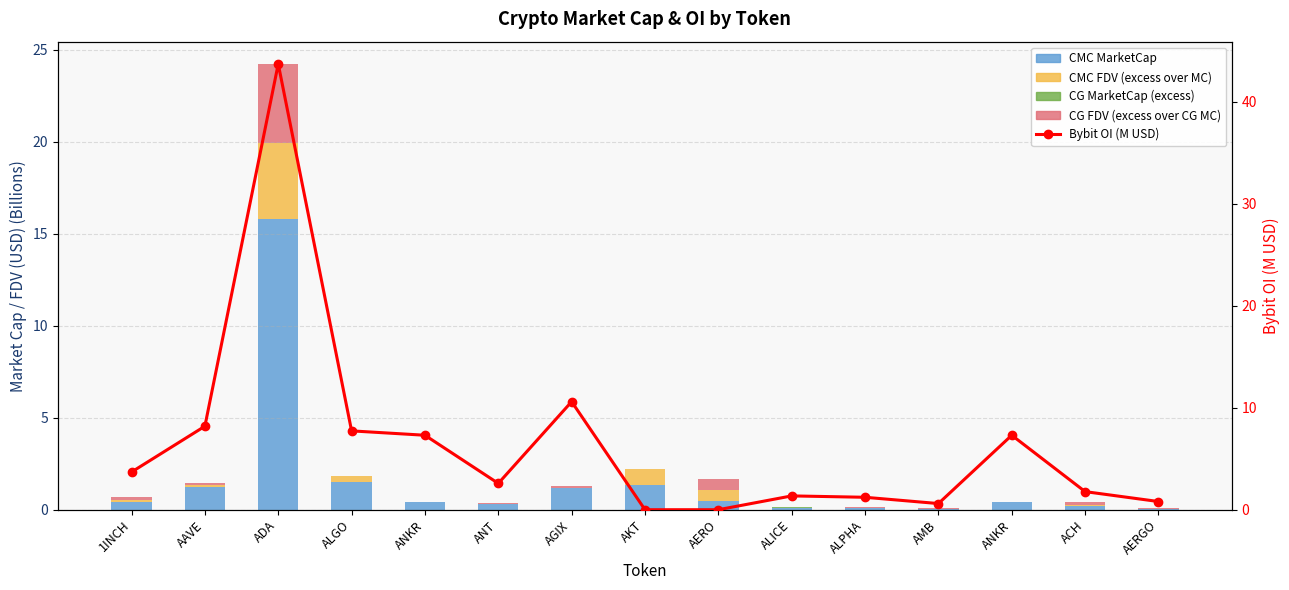

What is the label of the 10th bar from the left?

ALICE